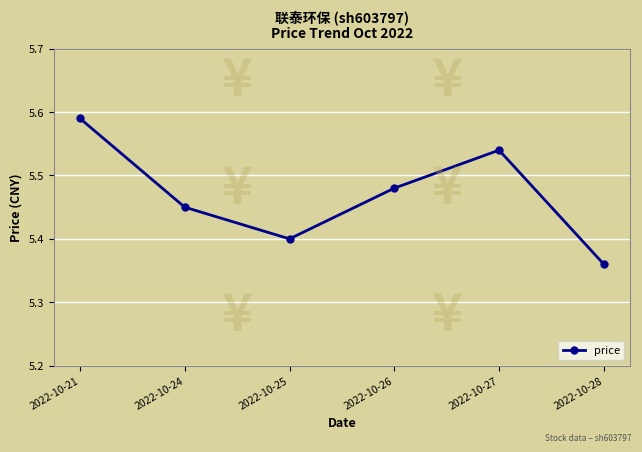

Which category has the lowest value across all series?

2022-10-28